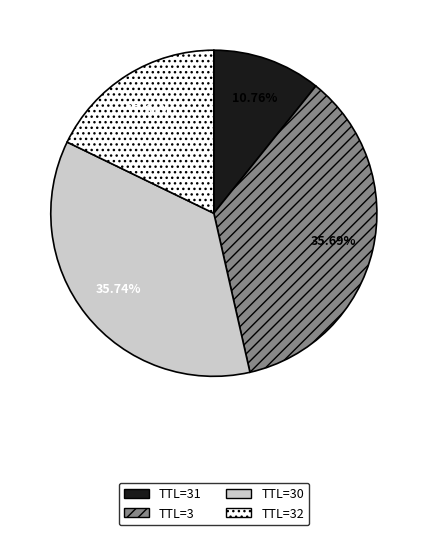

Is there a majority slice in this chart?

No